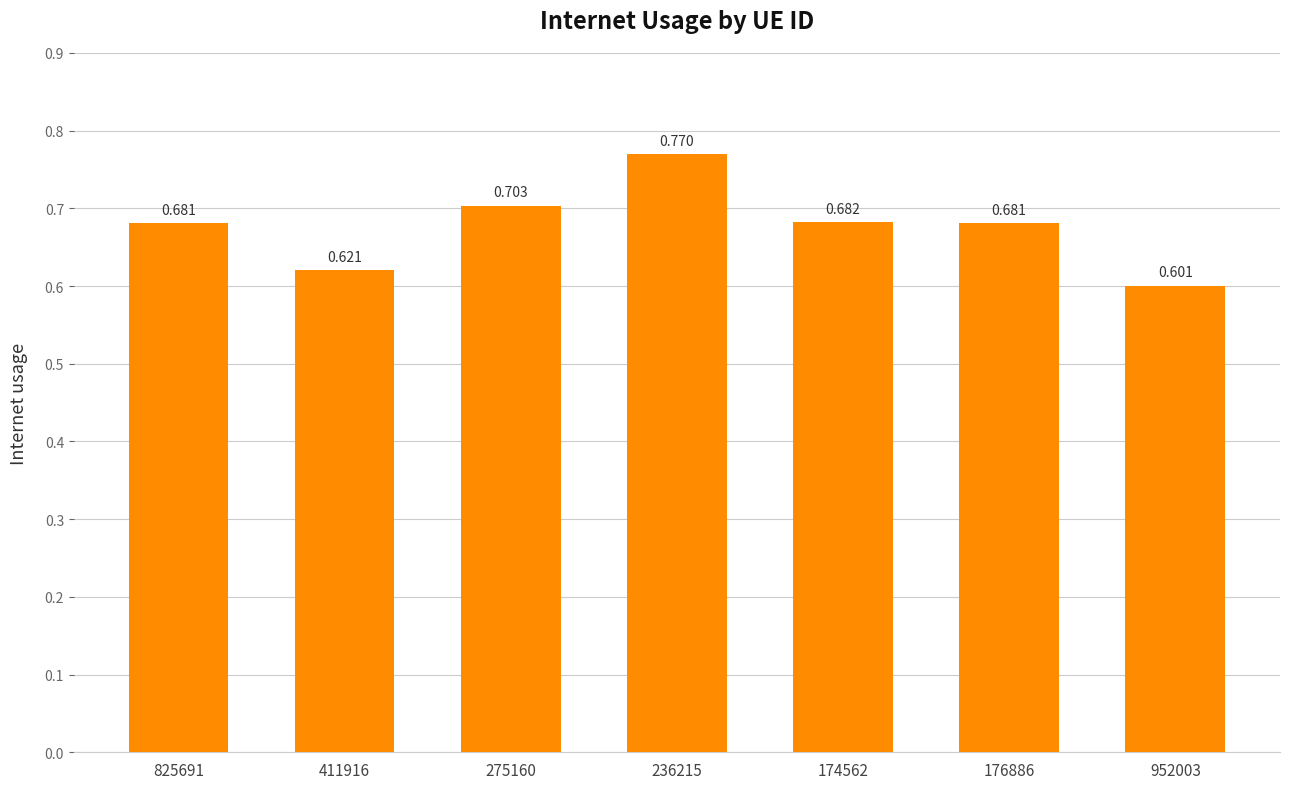

How many values are between 0 and 1?

7